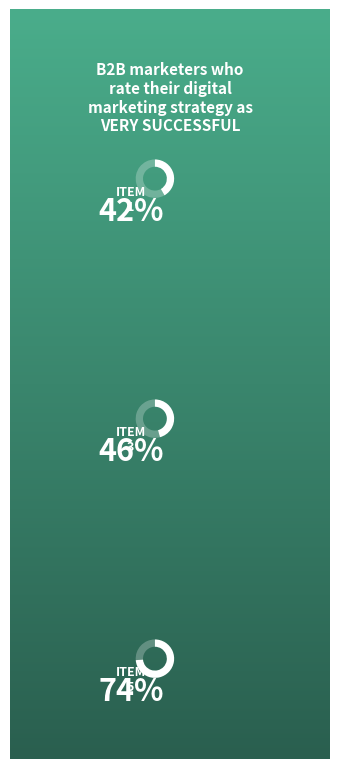

How many segments does this pie chart have?

3